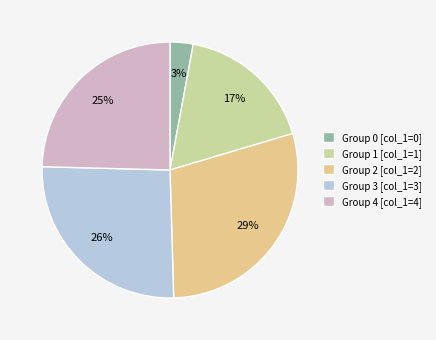

Which category has the smallest portion of the pie?

Group 0 [col_1=0]